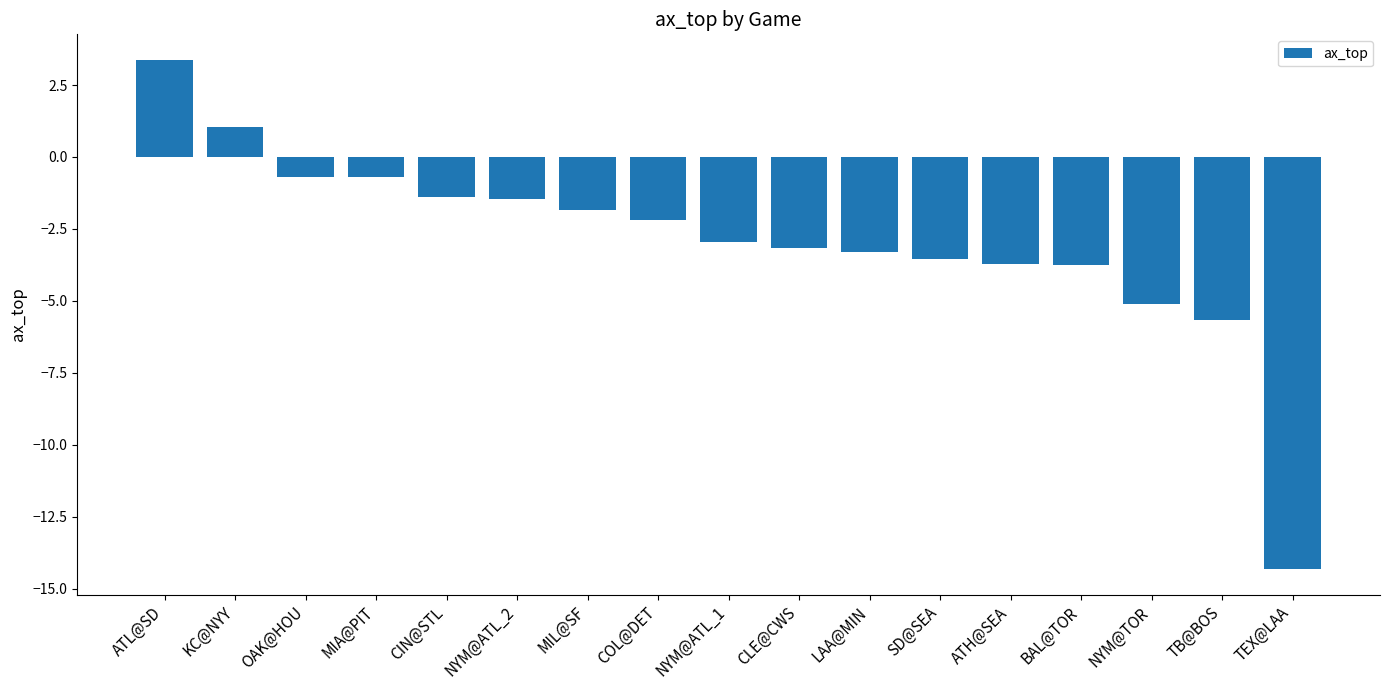

True or false: the data shows -3.7 at ATH@SEA.

True